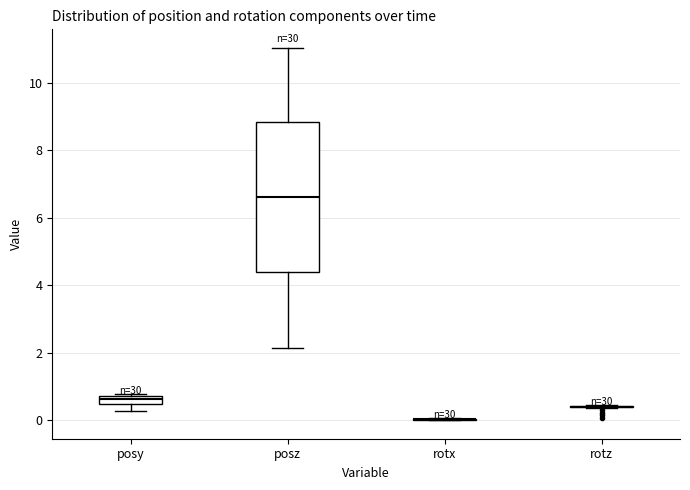

Comparing the boxes themselves (not the whiskers), which one is the tallest?

posz